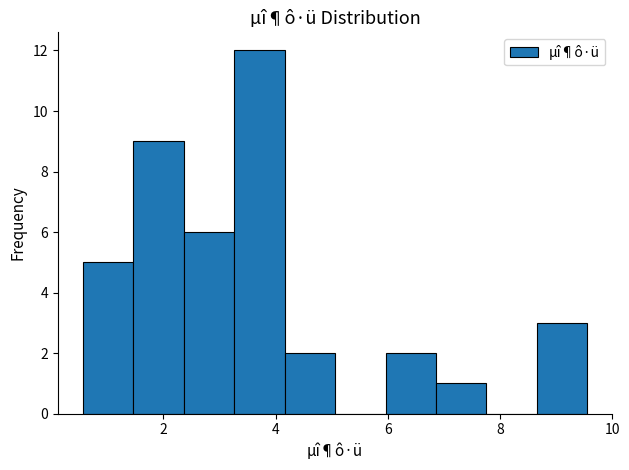

How tall is the bar that spans 6.0 to 6.8 on the x-axis? Neither the bar edges nor the heights are printed on the chart, so give them approximately, as read against the axes.

2